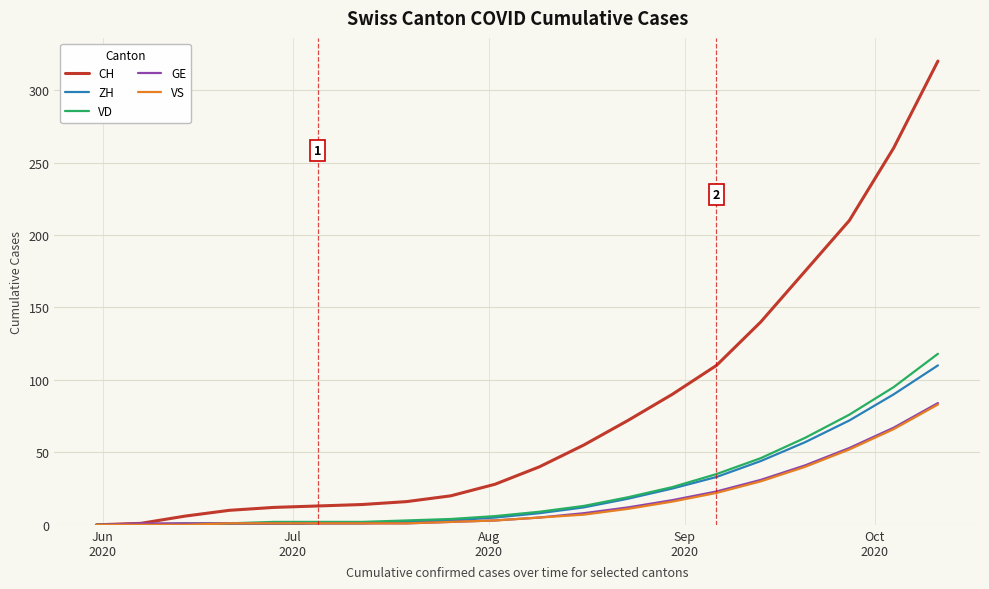

Which series has the largest total across all categories?

CH